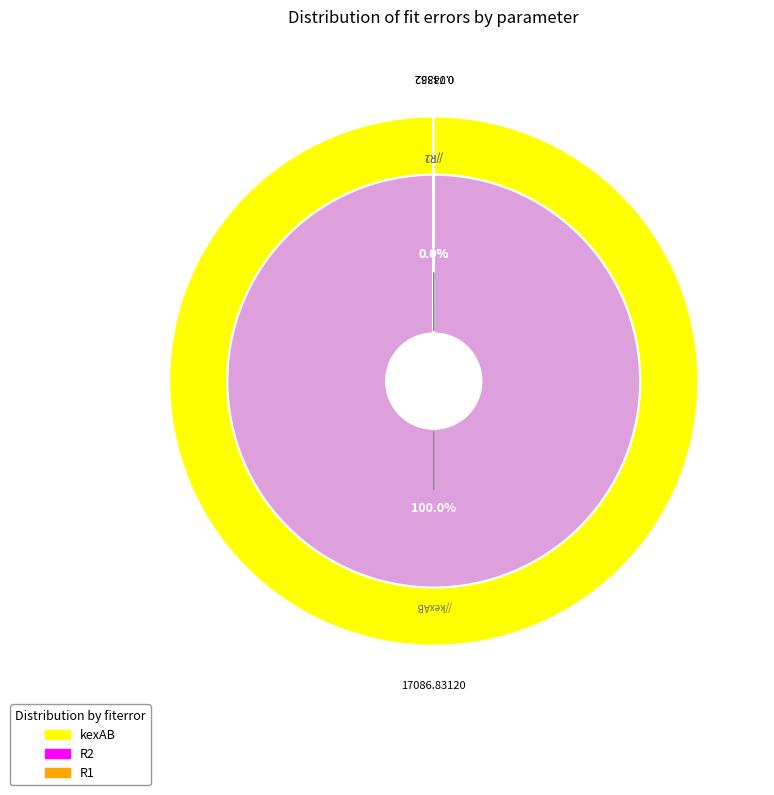

To the nearest percent, what percentage of the pie is kexAB?

100%